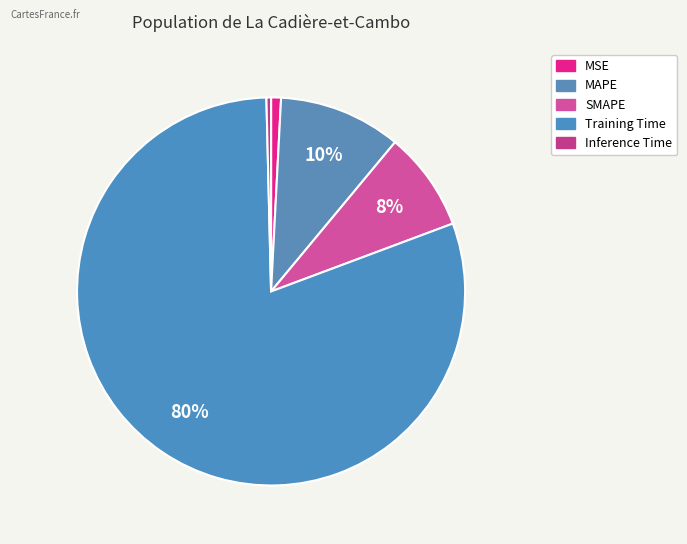

Combined, do MAPE and Training Time account for over 50%?

Yes